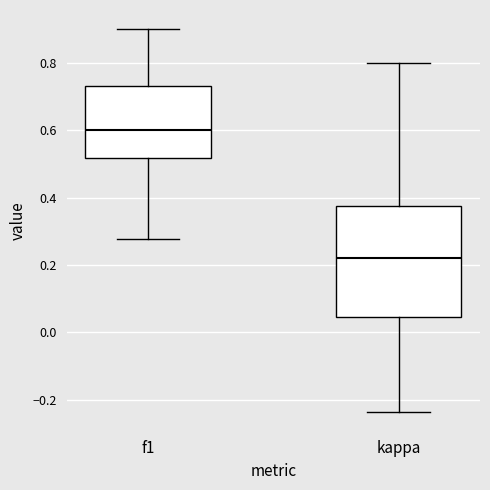

Reading left to right, read every box against the y-axis: the position of its median line, the range the box covers, and the ends of its whiskers. The values are not printed on the chart, so give them approximately, as read against the axis.

f1: median 0.60, box 0.52 to 0.74, whiskers 0.28 to 0.90
kappa: median 0.22, box 0.04 to 0.38, whiskers -0.24 to 0.80